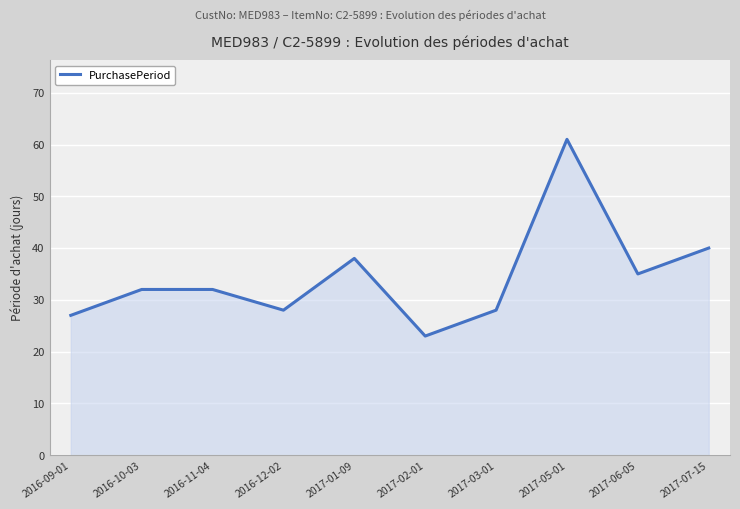

How many lines are shown in the chart?

1